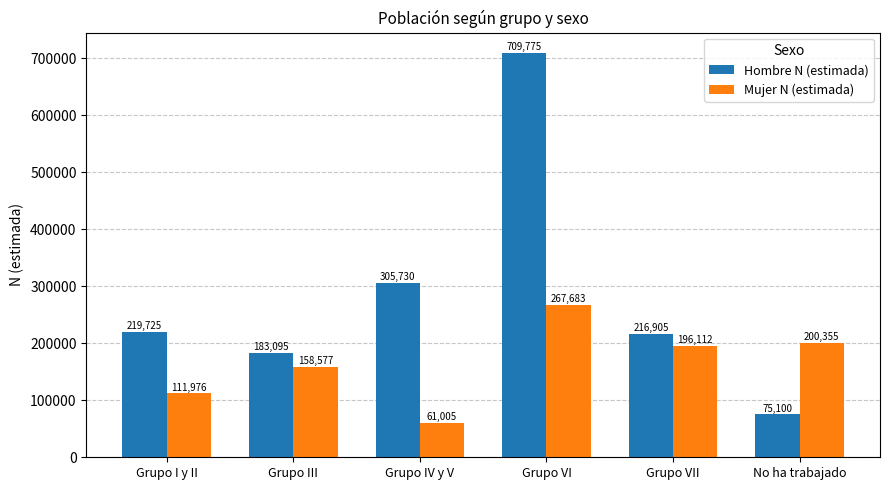

Are the bars grouped side by side (vs. stacked)?

Yes